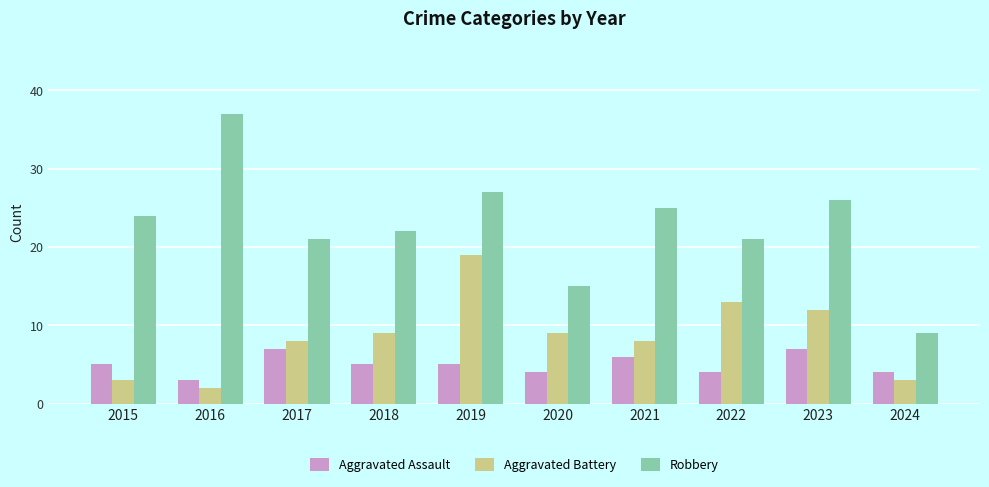

Which category has the lowest value across all series?

2016